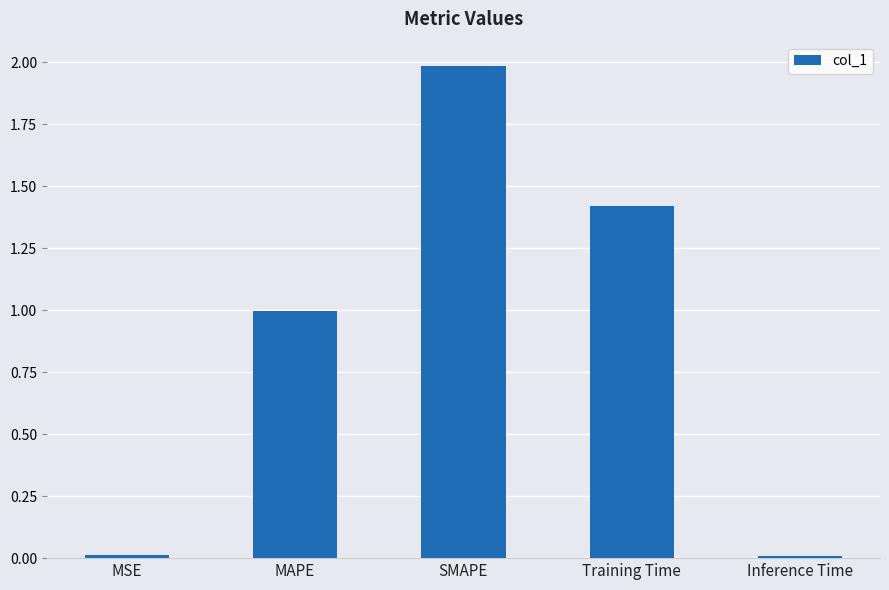

What position from the right is Inference Time?

1